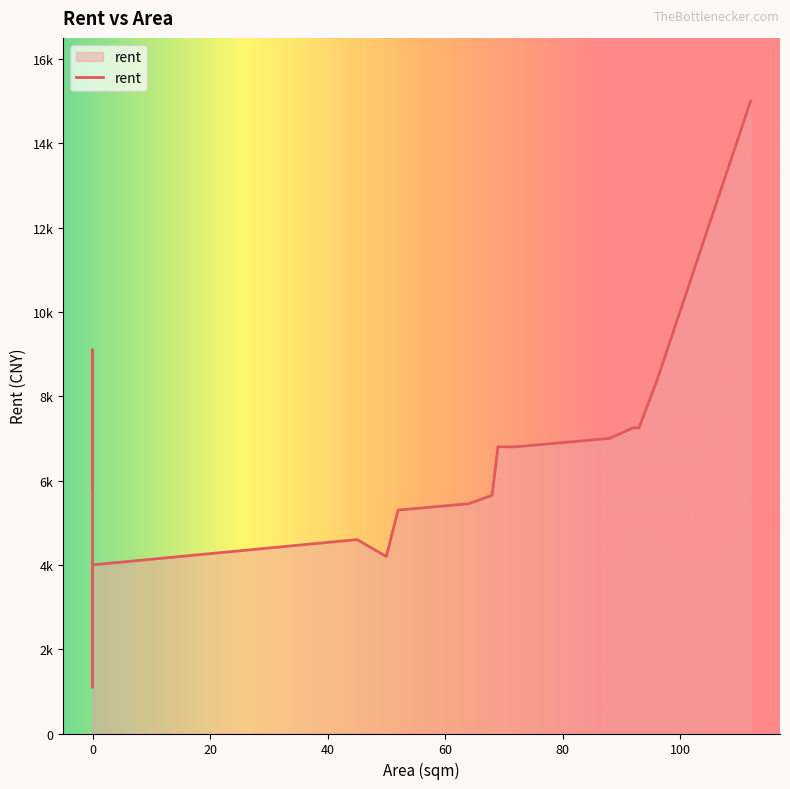

What is the approximate value at 45?

4600